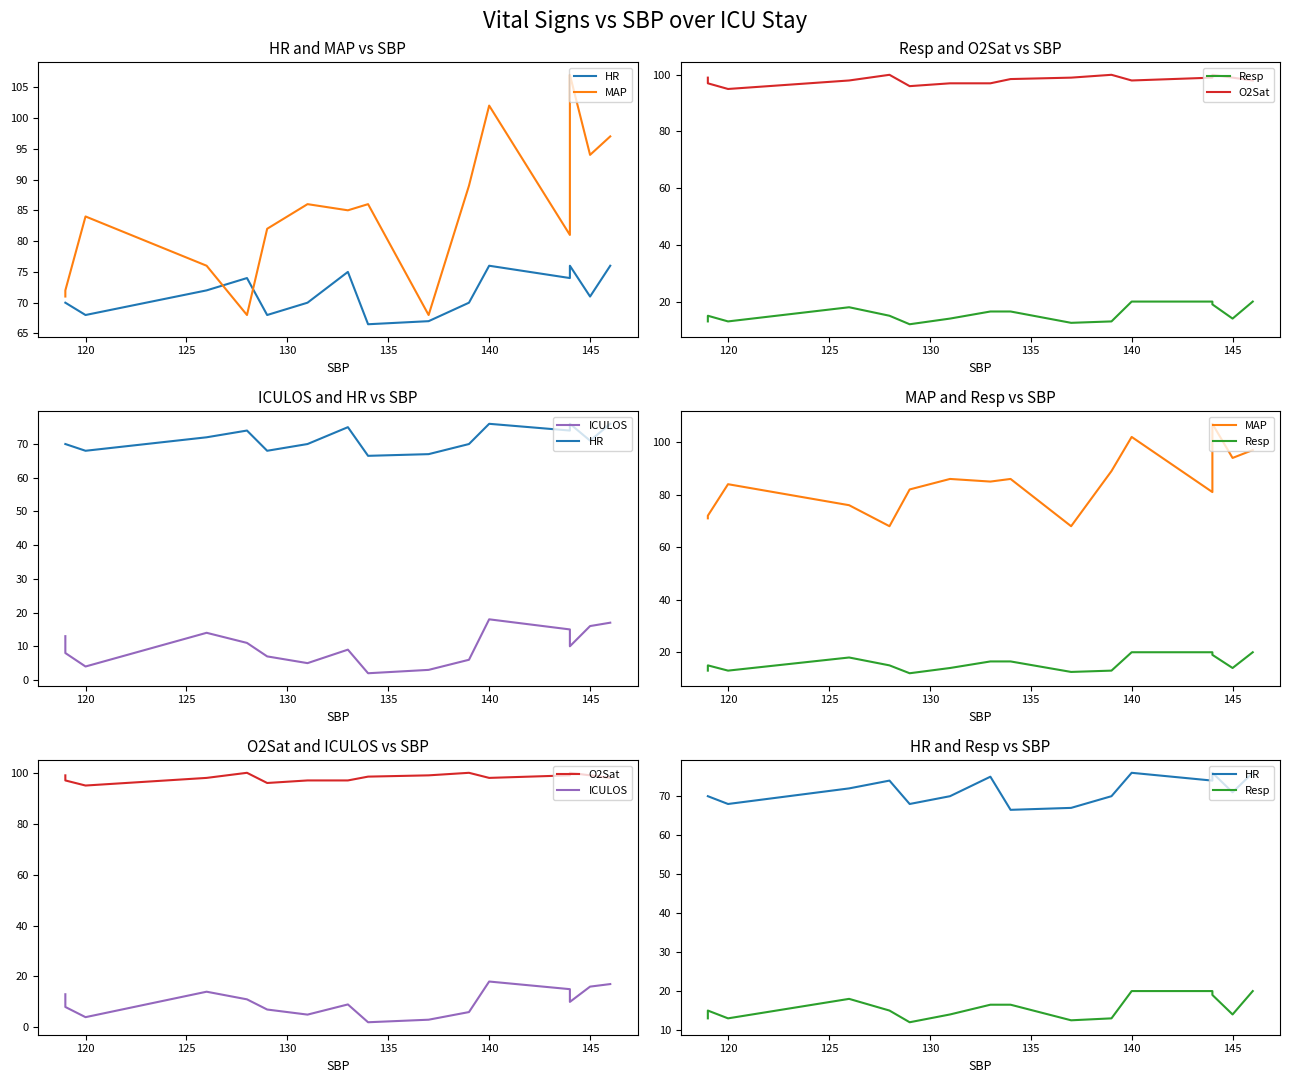

Is it true that MAP equals 163.6 at 145?

False